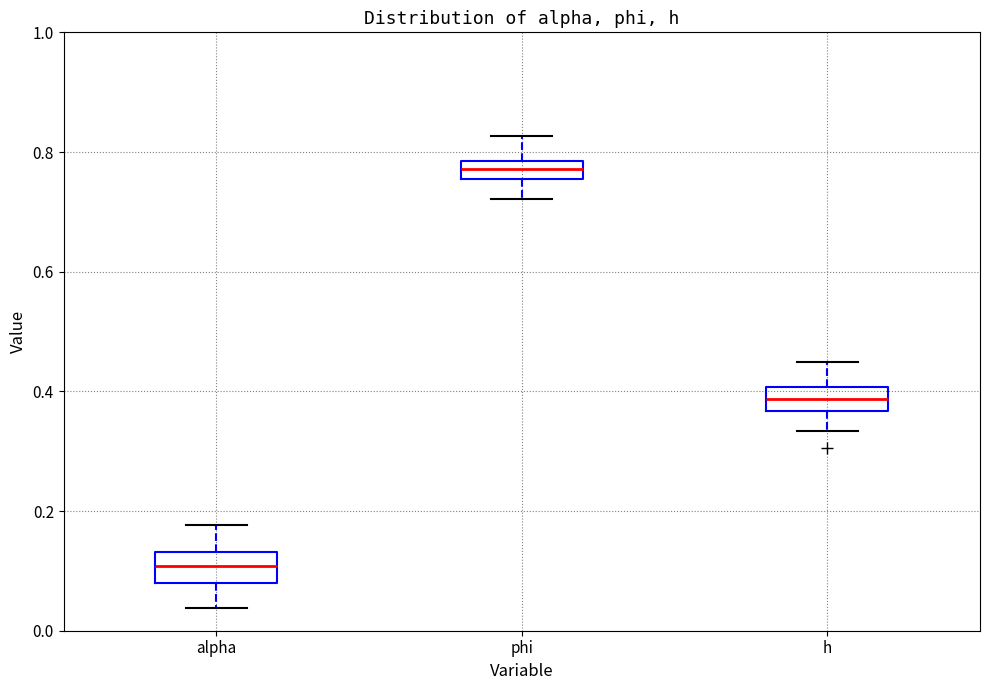

Reading left to right, read every box against the y-axis: the position of its median line, the range the box covers, and the ends of its whiskers. The values are not printed on the chart, so give them approximately, as read against the axis.

alpha: median 0.10, box 0.08 to 0.14, whiskers 0.04 to 0.18
phi: median 0.78 (inside the box), box 0.76 to 0.78, whiskers 0.72 to 0.82
h: median 0.38, box 0.36 to 0.40, whiskers 0.34 to 0.44